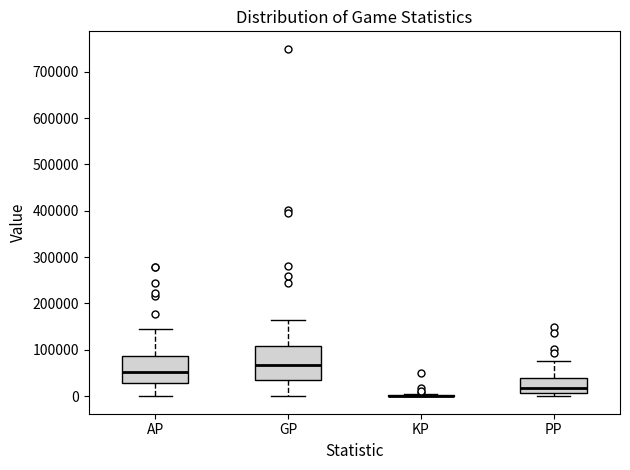

Which box is the tallest, from its lower edge to its upper edge?

GP